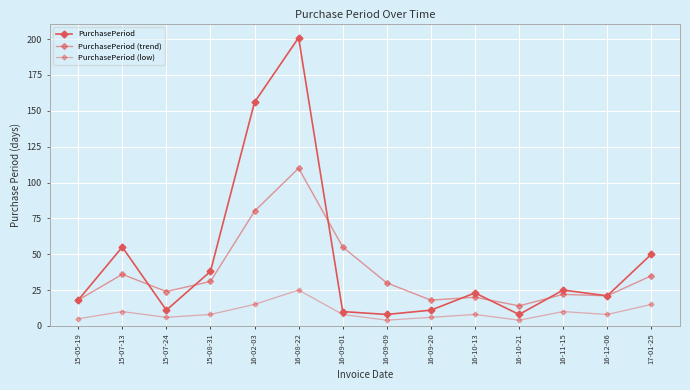

True or false: PurchasePeriod has more than 1 interior local peaks.

True